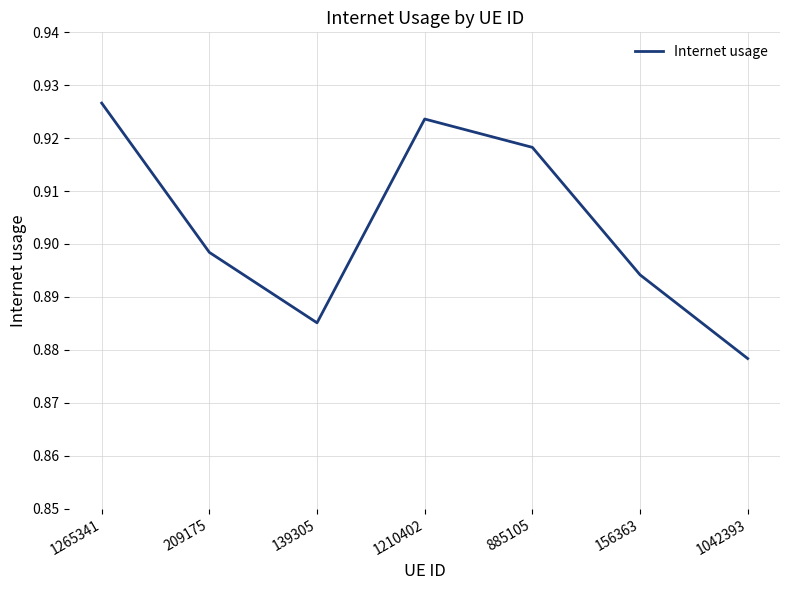

Where is the data nearest to the value 0?

1042393